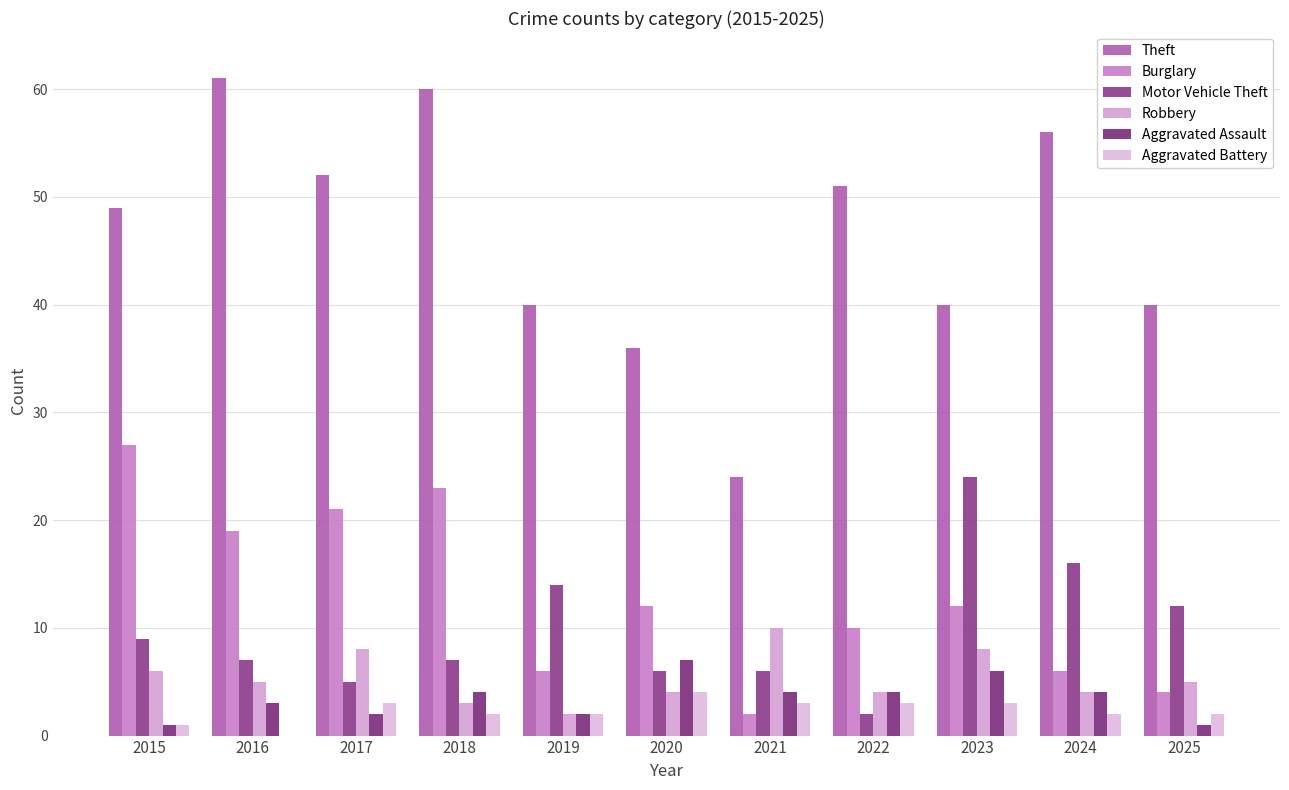

Are the bars grouped side by side (vs. stacked)?

Yes